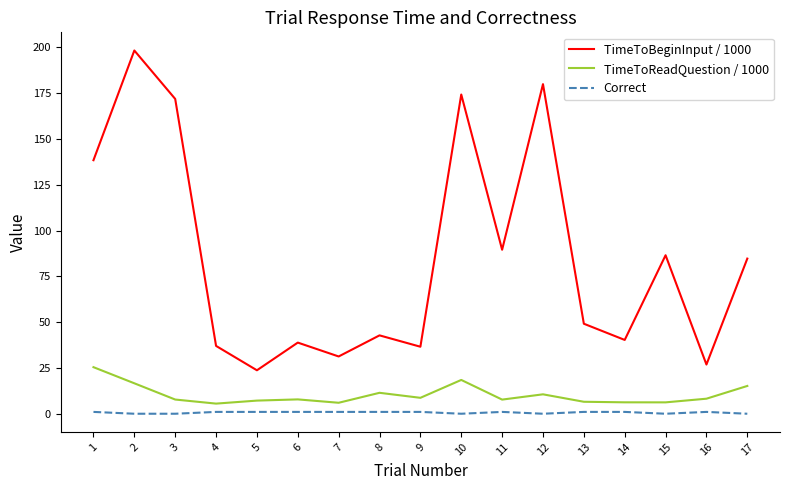

Which series has the largest range (max minus min)?

TimeToBeginInput / 1000